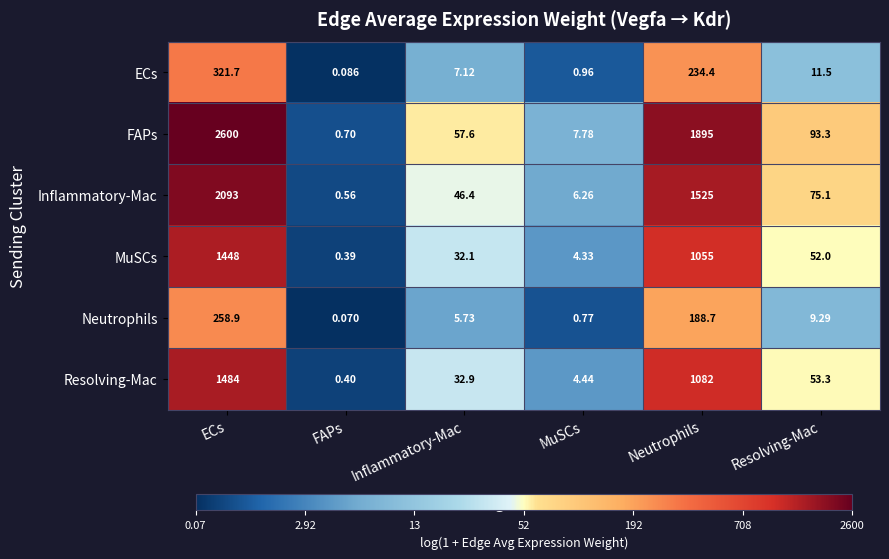

At which label does Neutrophils reach its minimum?

FAPs